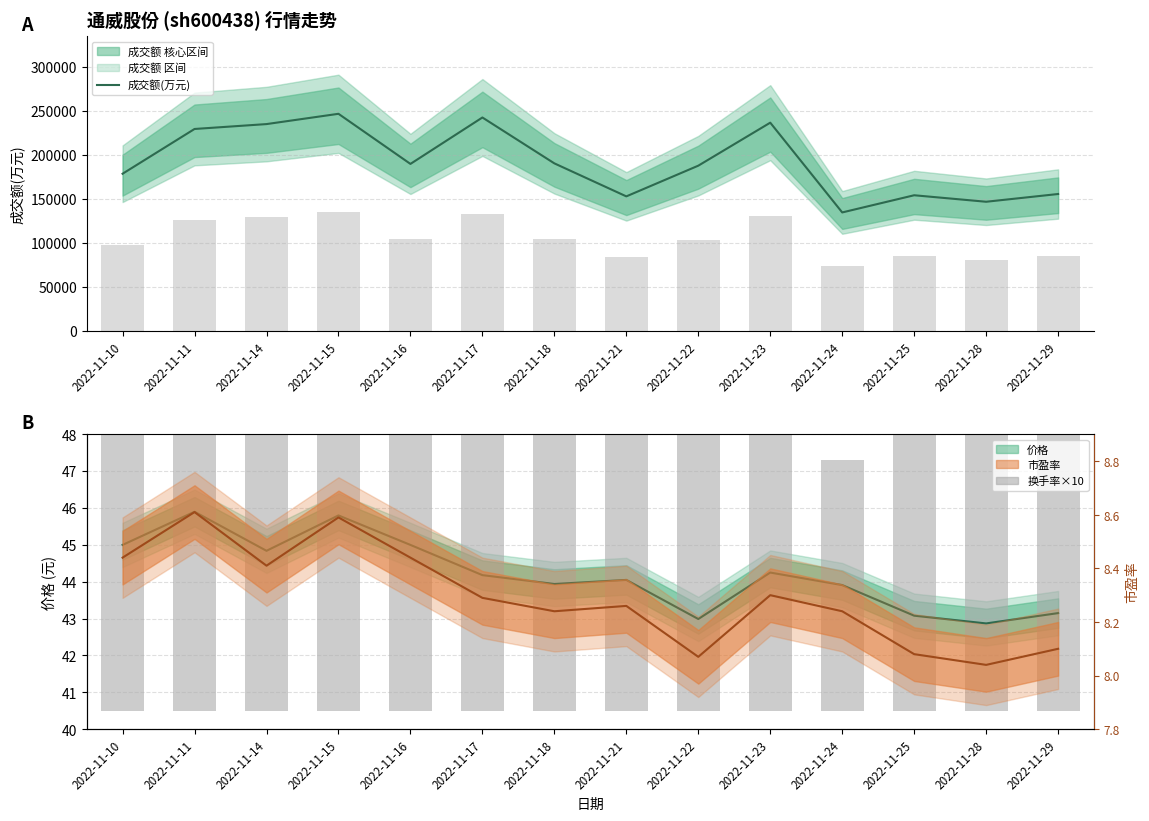

Between 2022-11-14 and 2022-11-28, which series saw the biggest shift?

成交额(万元)